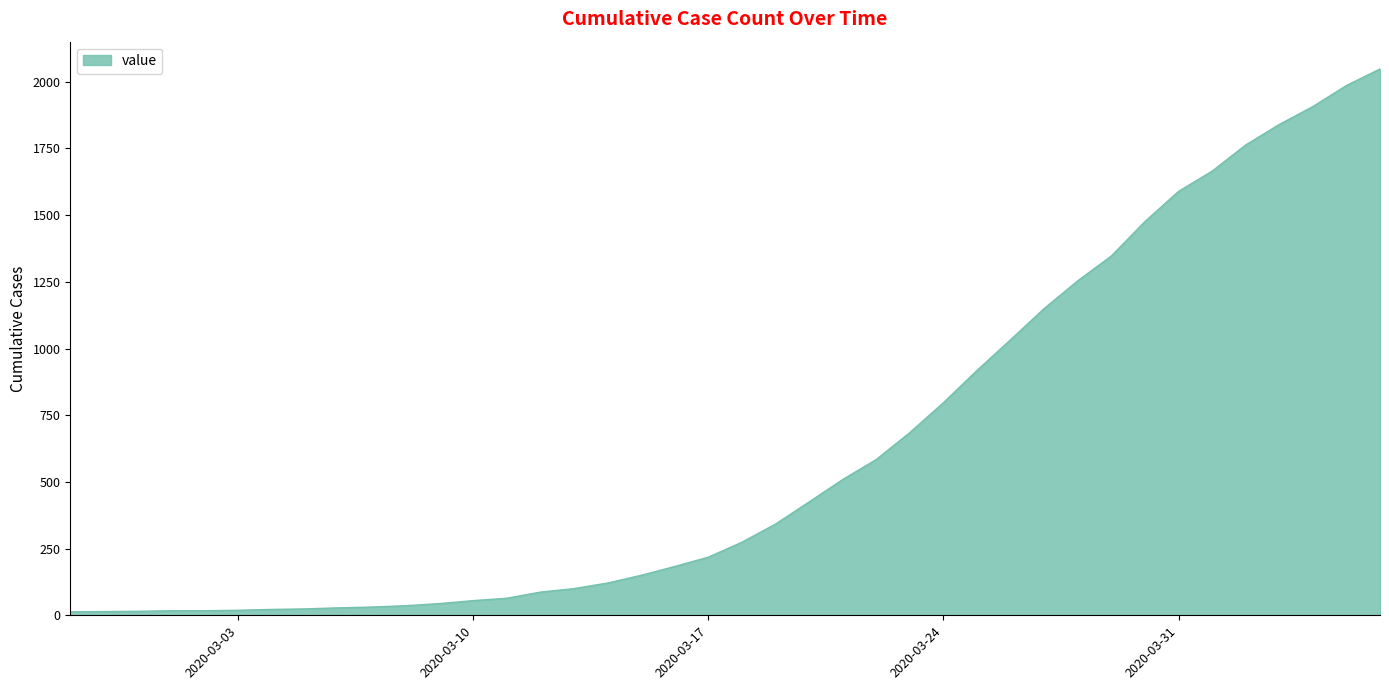

What is the difference between the maximum and minimum values?

2035